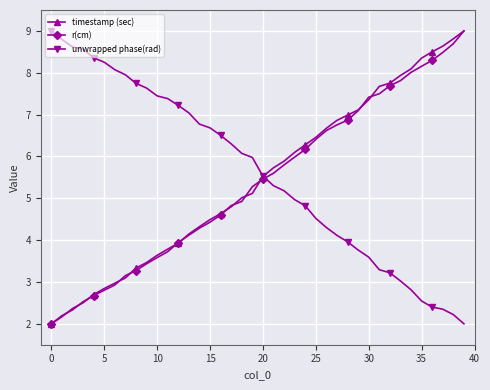

True or false: timestamp (sec) has more than 0 points higher than both neighbors.

False